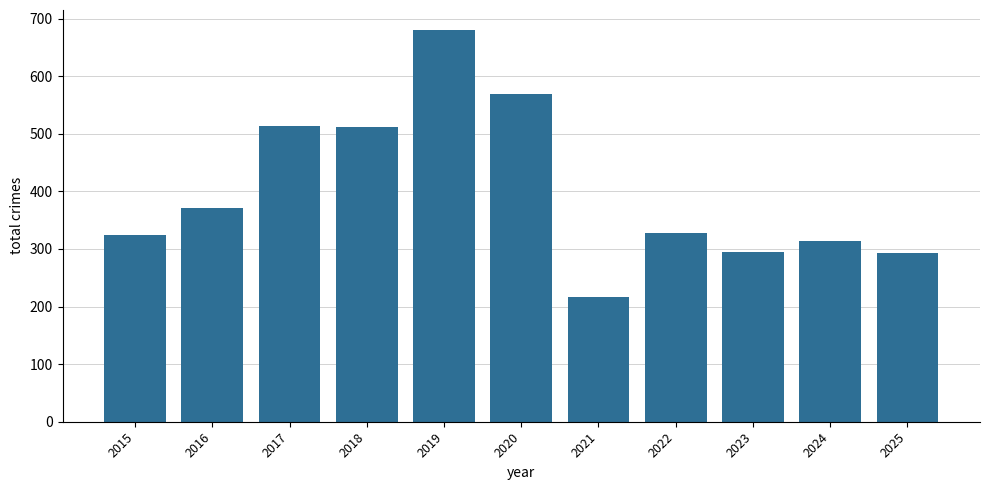

What is the difference between the values at 2015 and 2024?

11